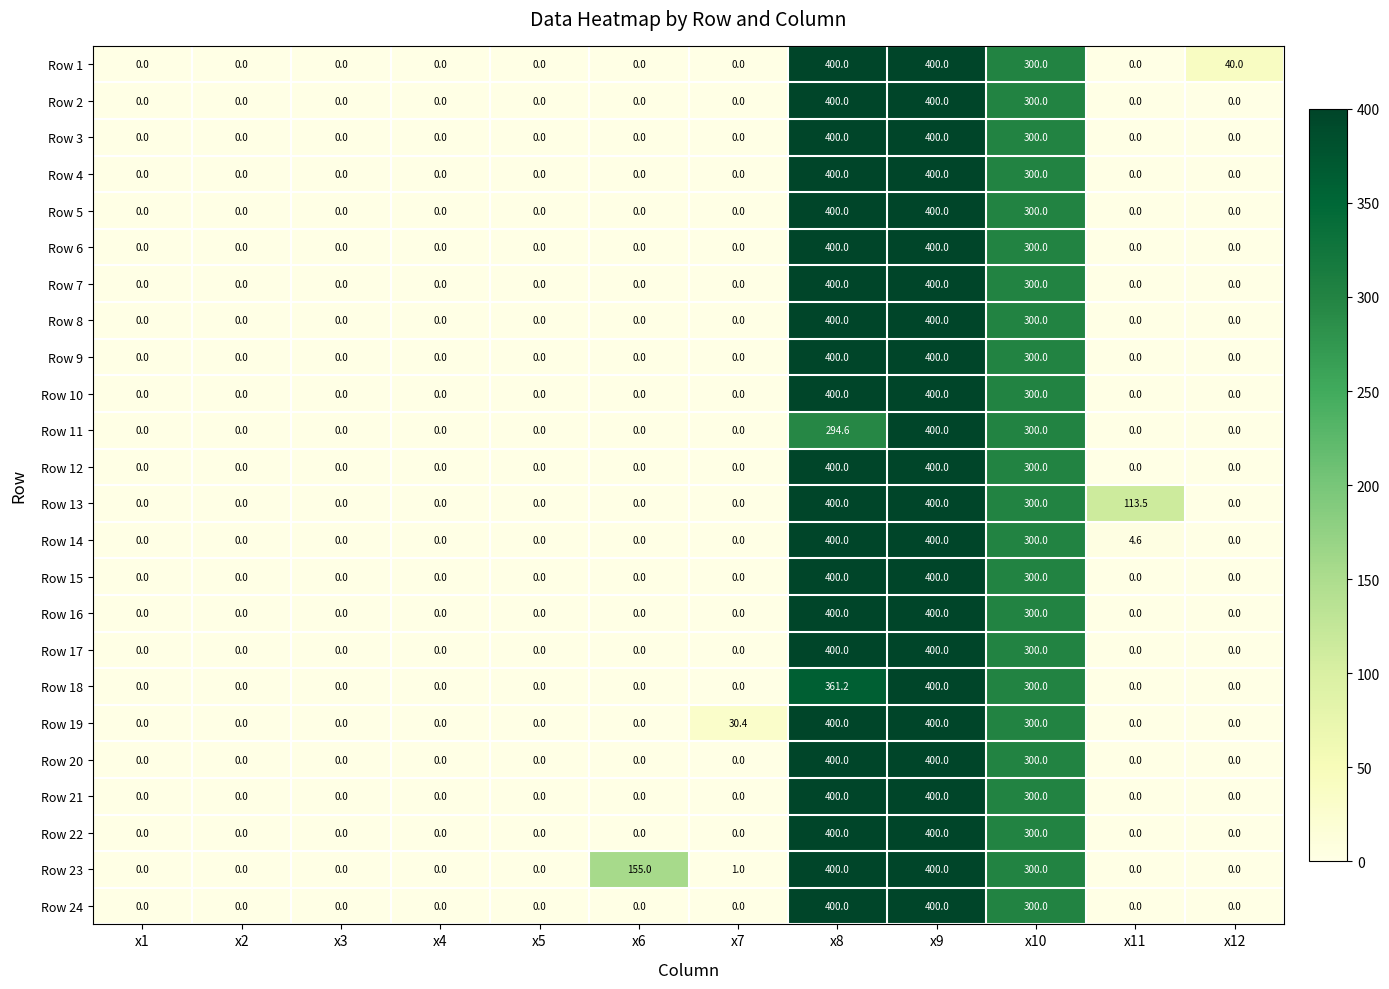

The Row 19 series shows 0.0 at x3. True or false?

True